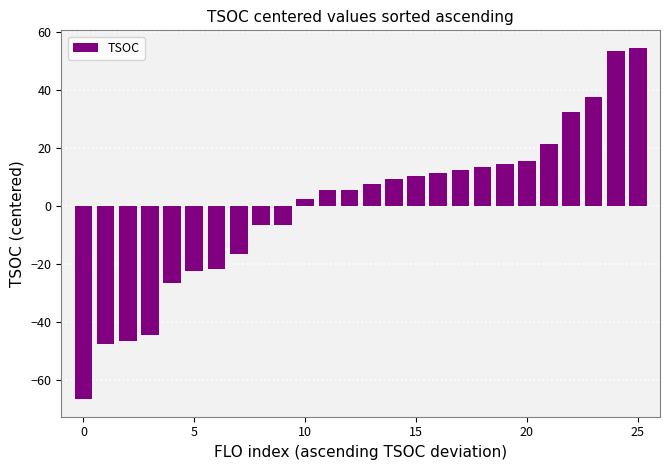

What is the maximum value shown in the chart?

54.4